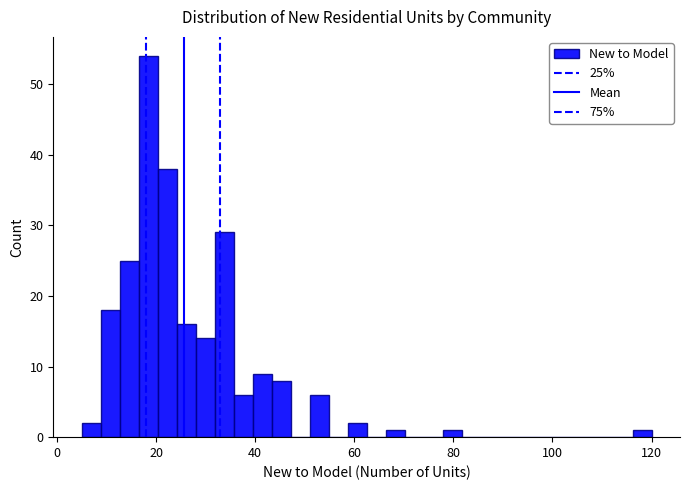

Read against the x-axis, roughly where is the centre of the tallest bar?

18